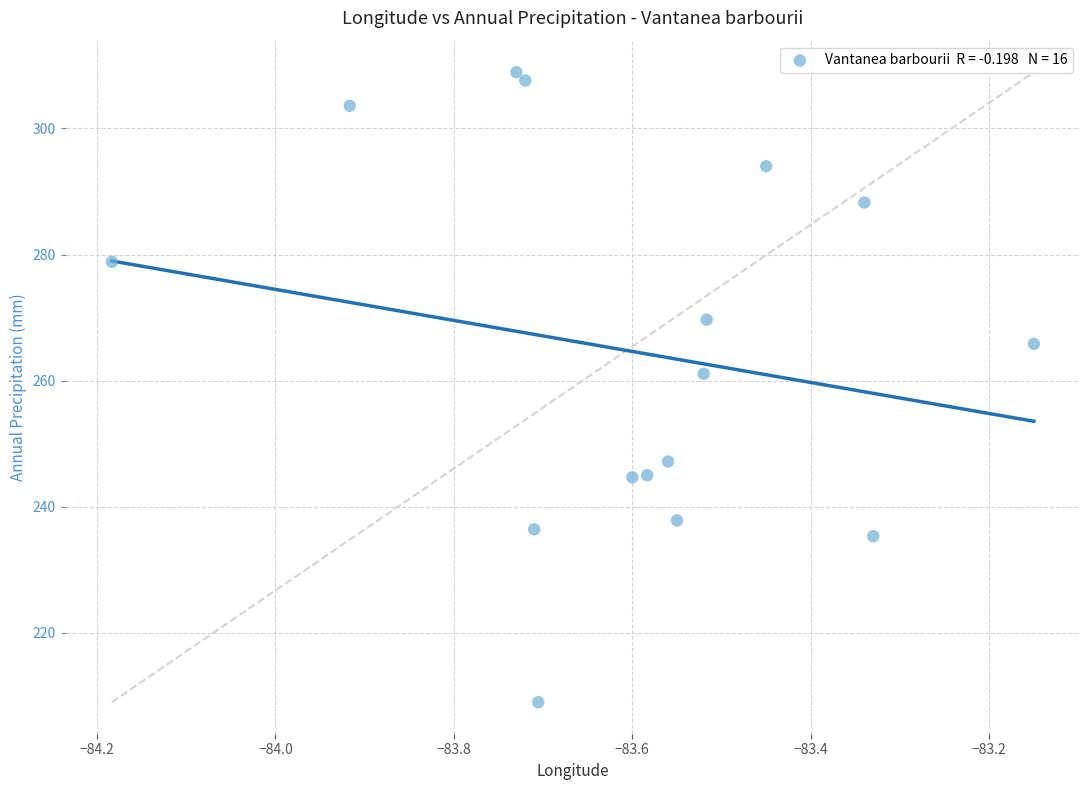

What Y value in the scatter plot is closest to 258?

261.1